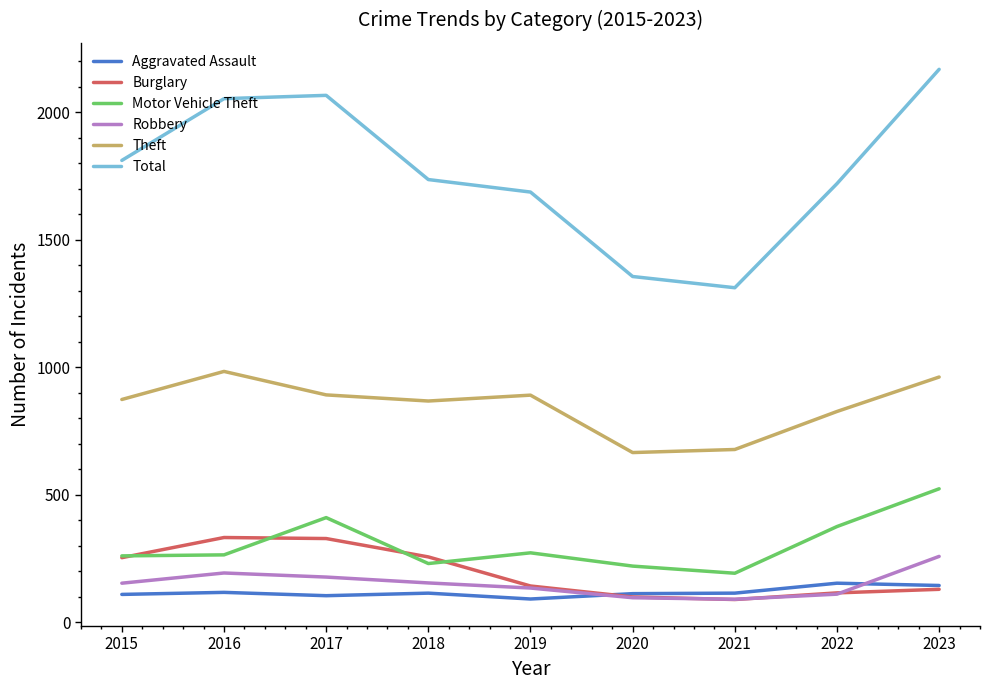

What is the sum of all Theft values?

7642